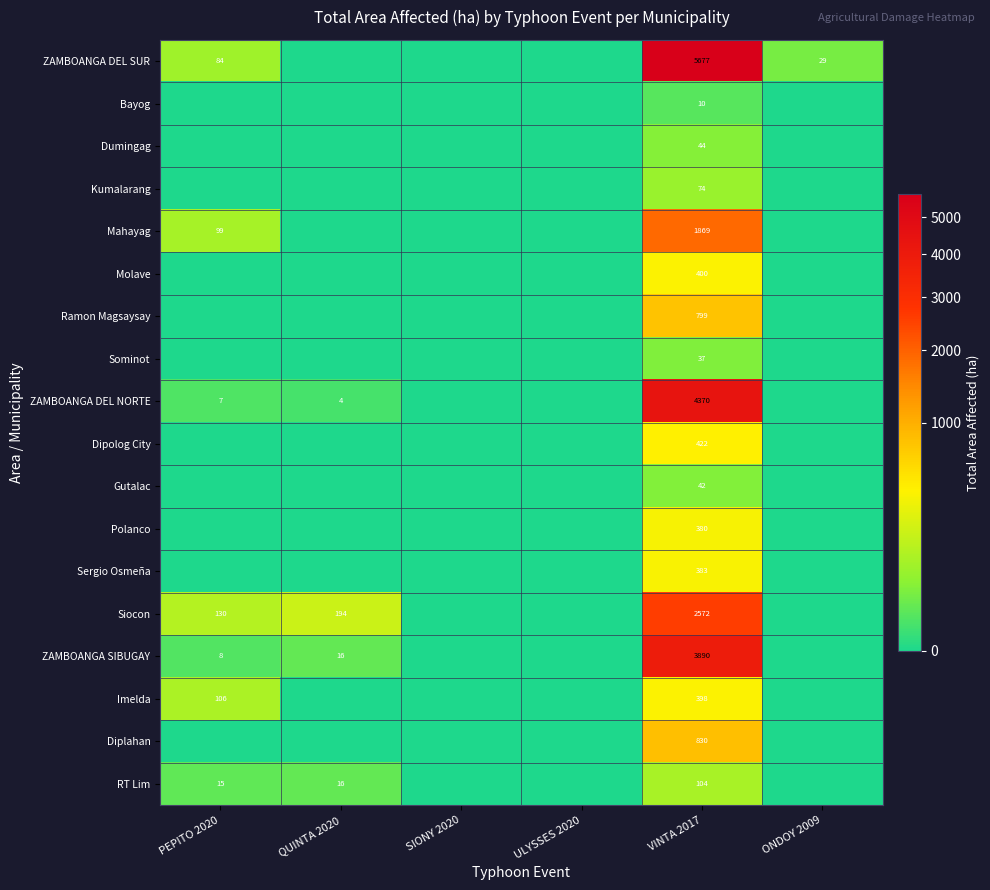

How many data points does each series have?

6